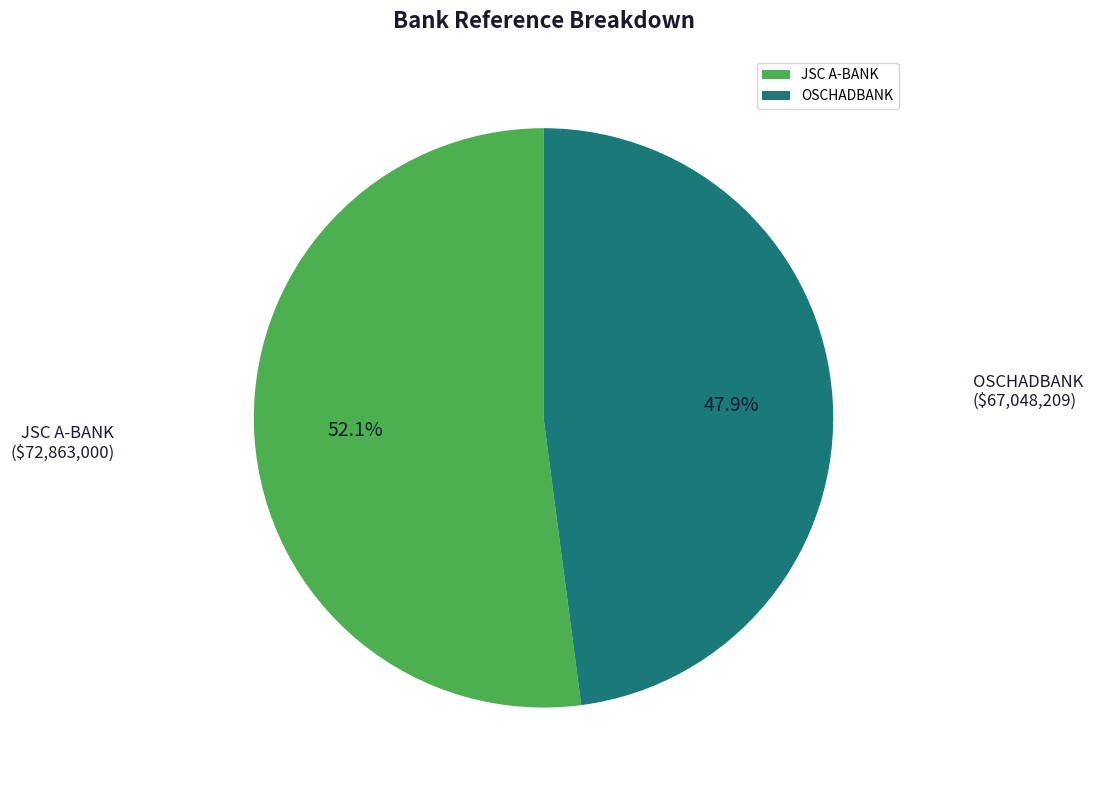

To the nearest percent, what portion does OSCHADBANK represent?

48%